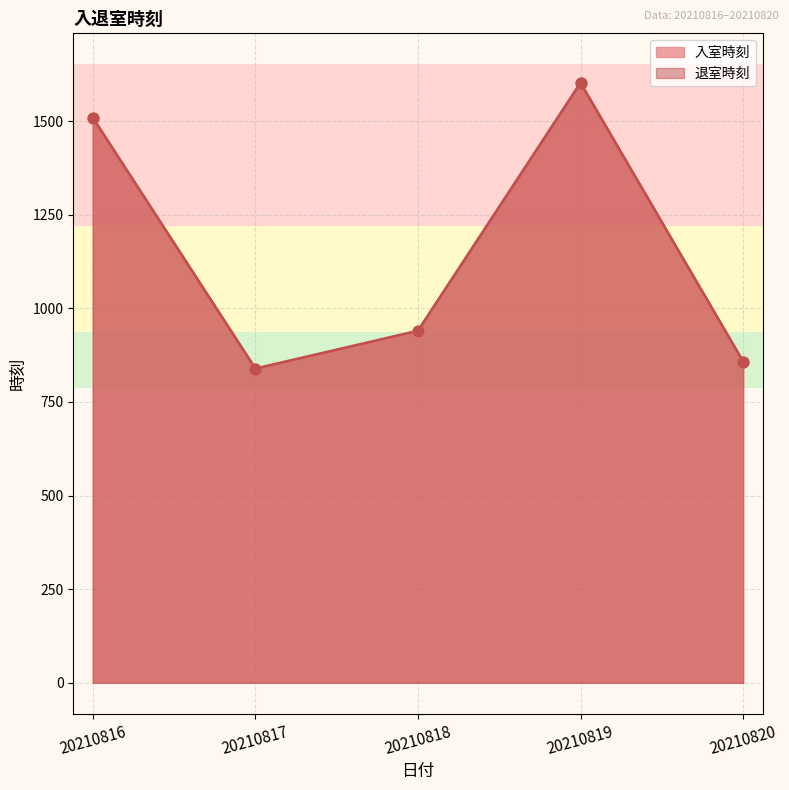

What are all the series names shown in the legend?

入室時刻, 退室時刻